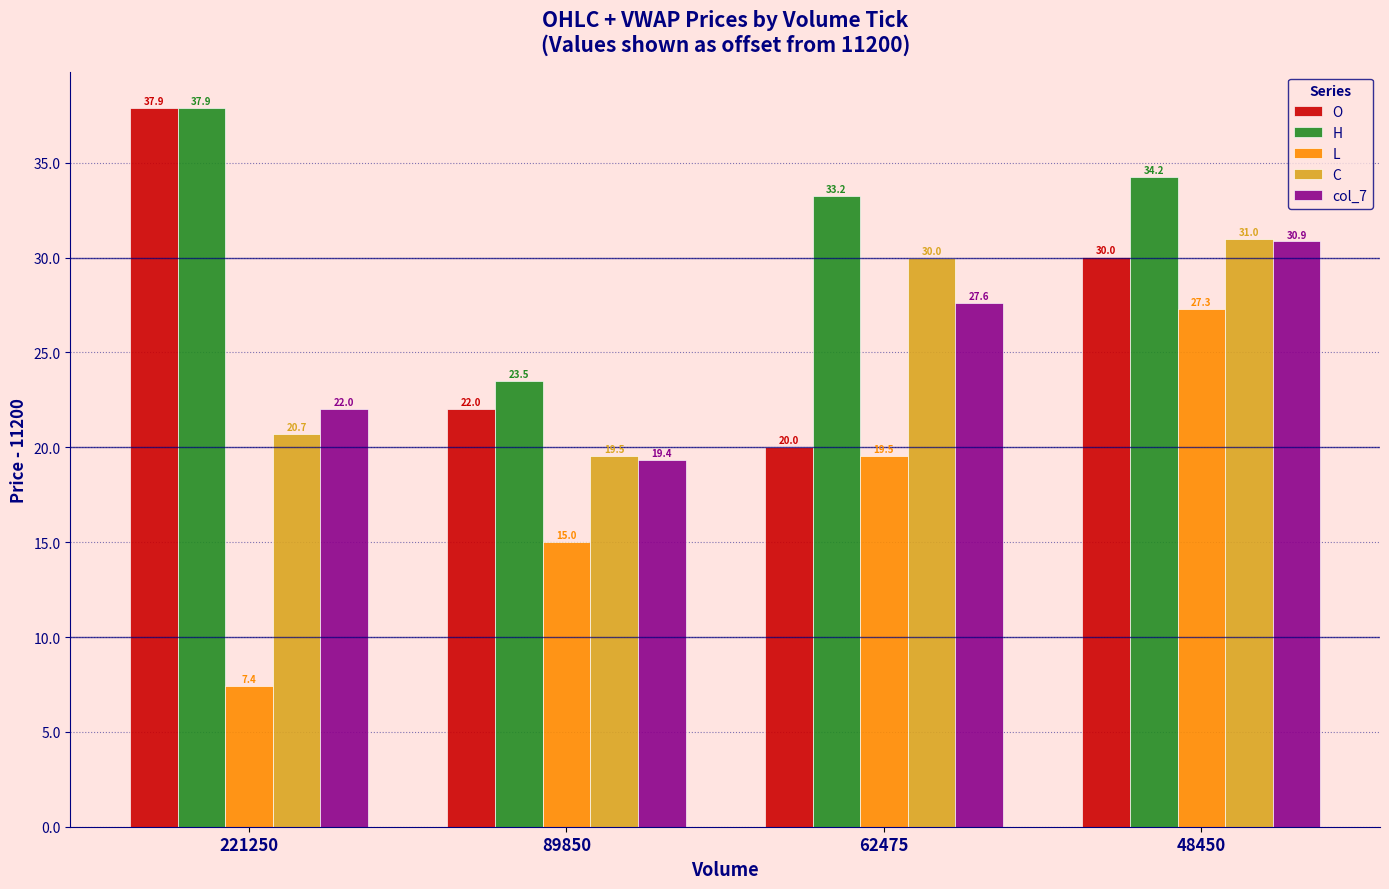

Where is col_7 nearest to the value 25?

62475